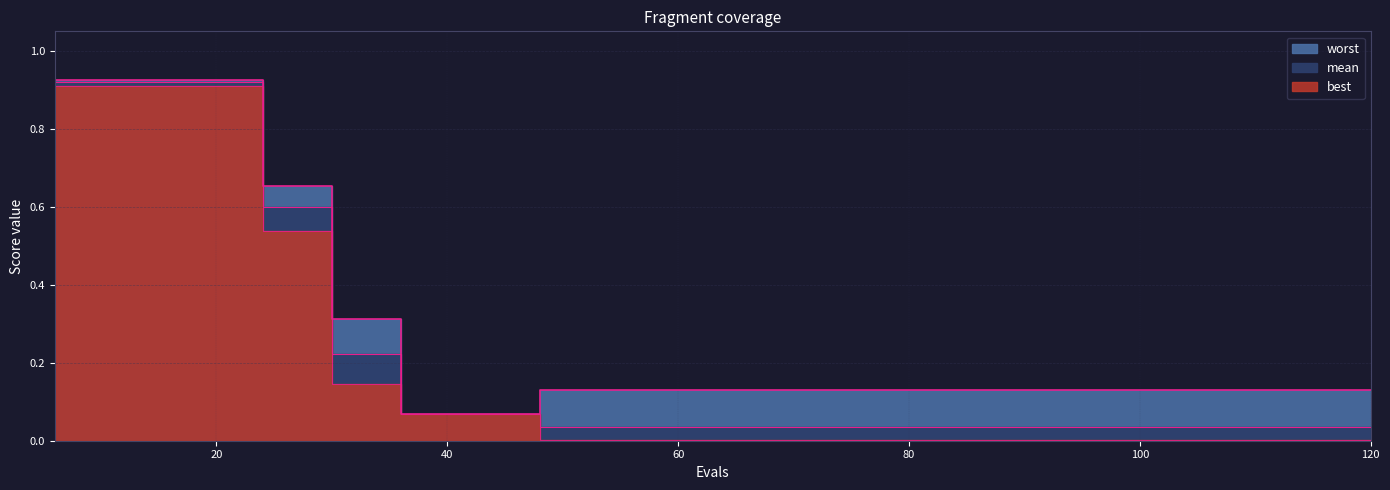

What is the value of the worst point at the 12th from the left?

0.1